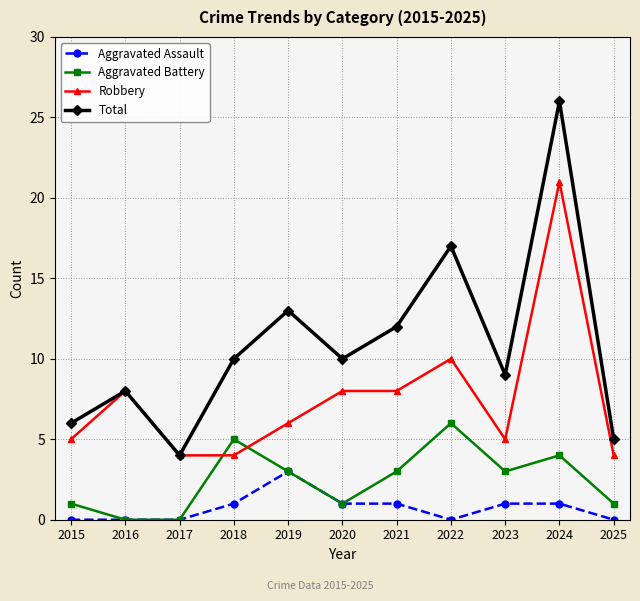

True or false: Aggravated Battery and Total intersect in this chart.

False